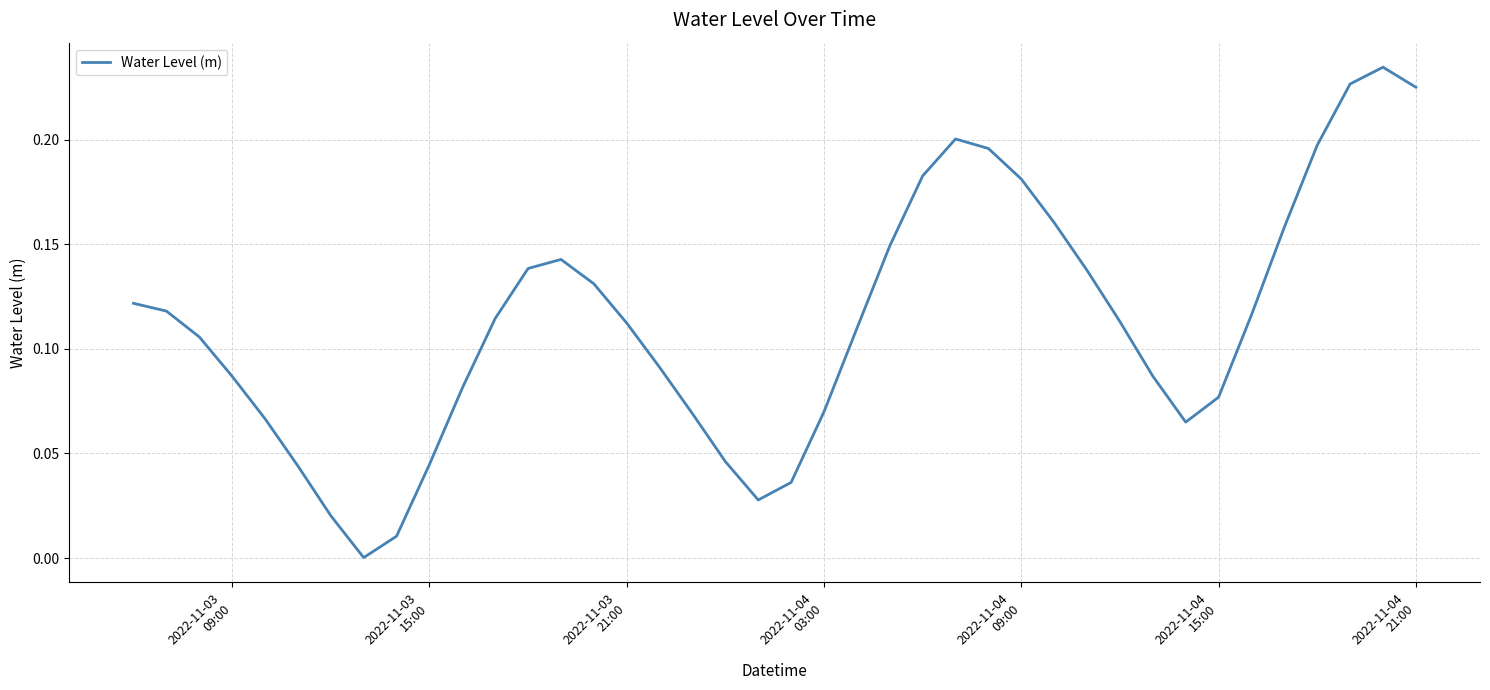

How many lines are shown in the chart?

1